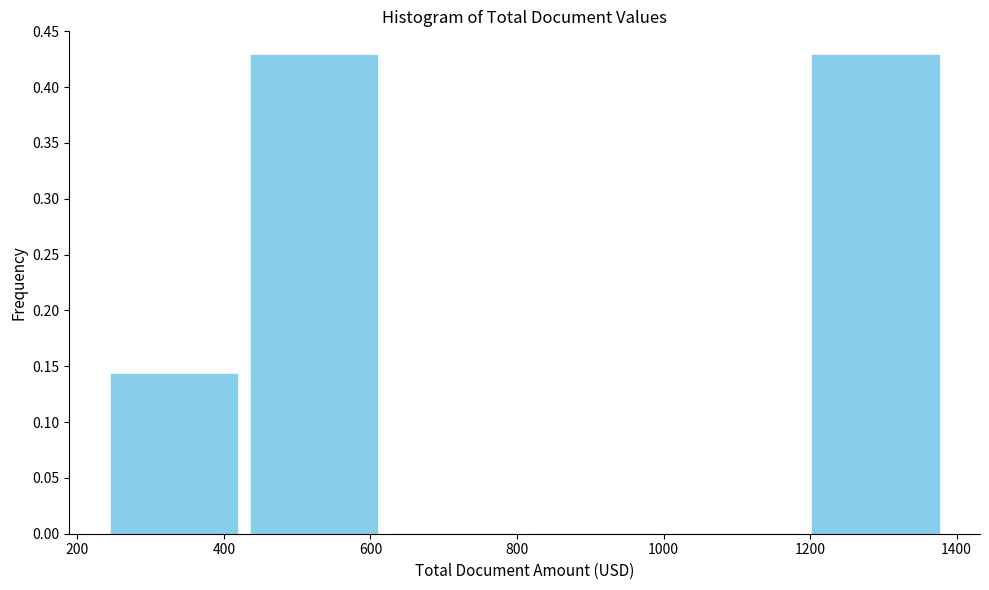

How tall is the bar that spans 420 to 620 on the x-axis? Neither the bar edges nor the heights are printed on the chart, so give them approximately, as read against the axes.

0.430